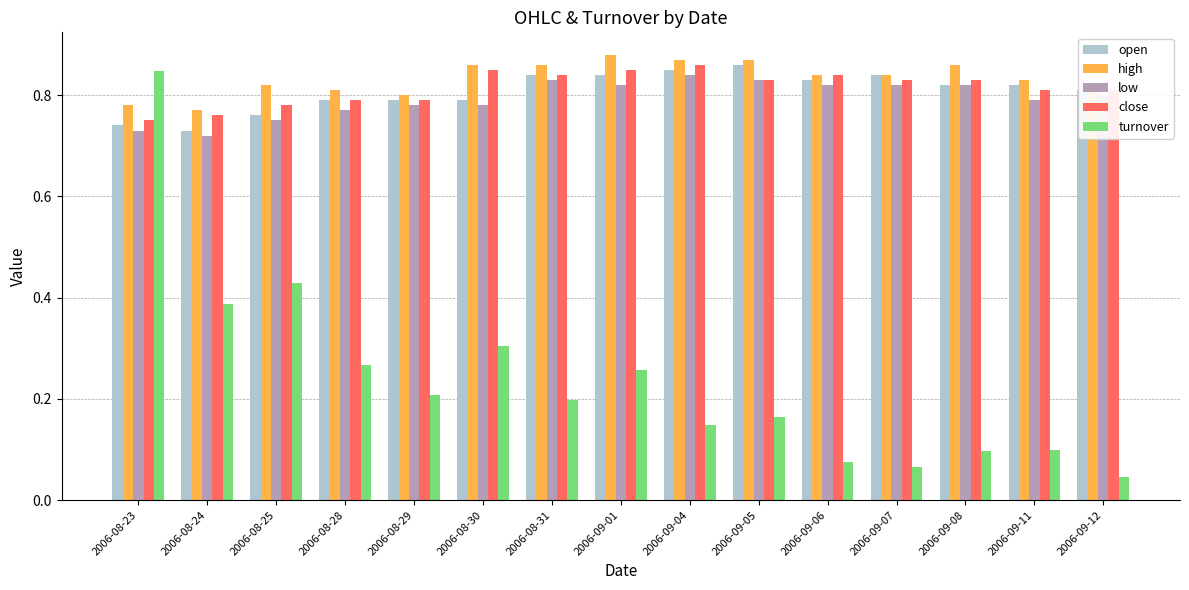

Is it true that close equals 0.8 at 2006-08-30?

True